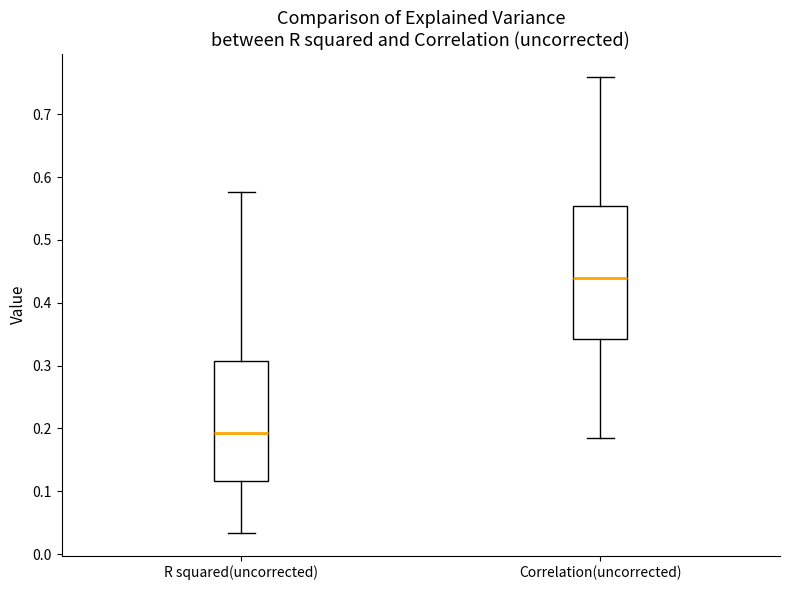

Where is the lower edge of the box for Correlation(uncorrected) on the y-axis? The values are not printed on the chart, so give them approximately, as read against the axis.

0.34